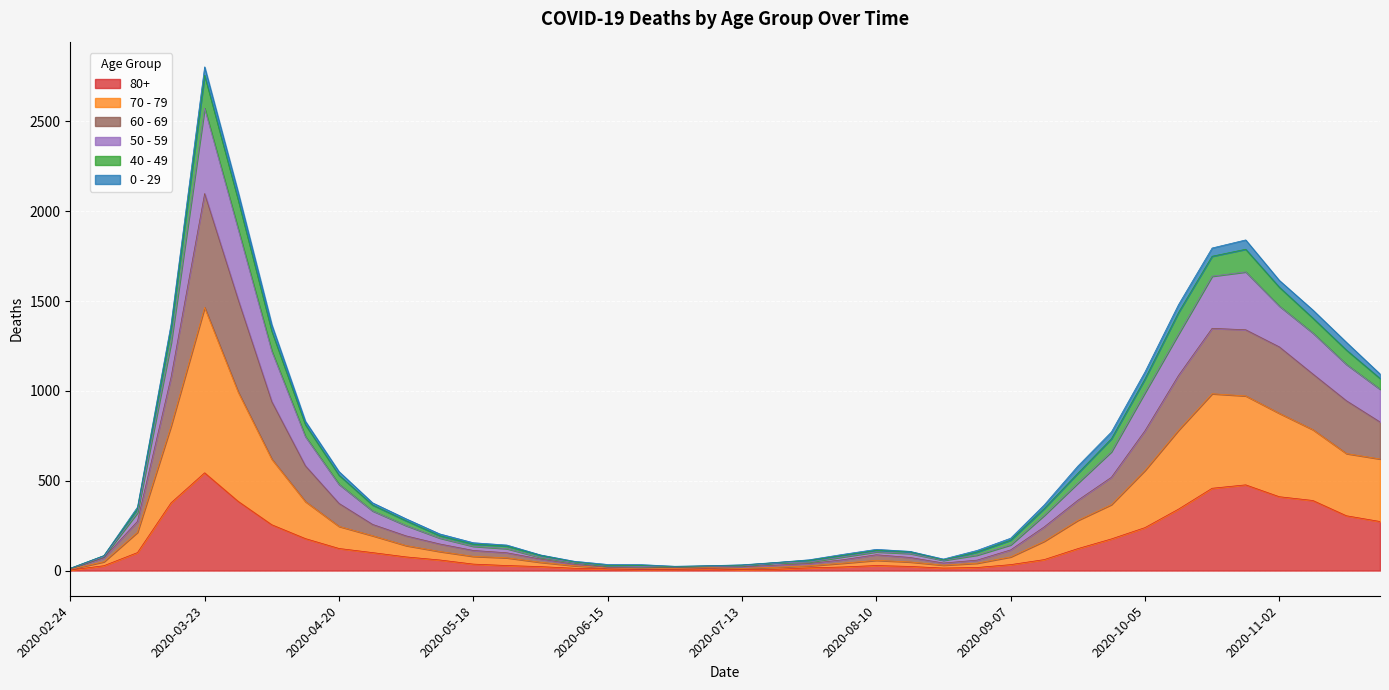

What is the value of the 80+ point at the 6th from the left?

385